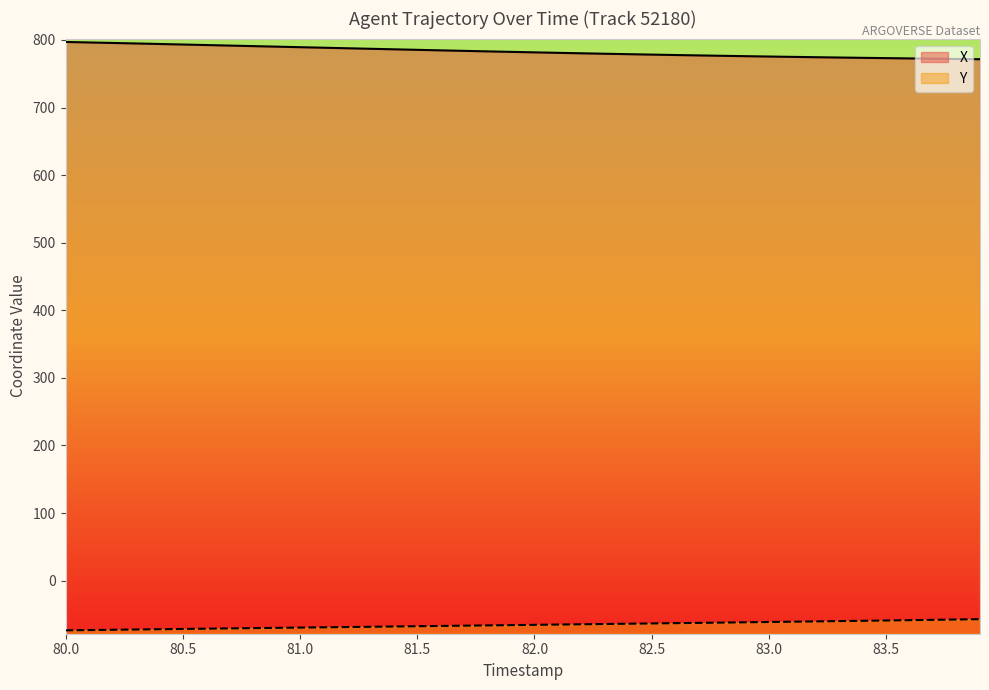

Reading right to left, extract all data points from this chart.

X: 83.9=771.5	83.8=771.9	83.7=772.3	83.6=772.7	83.5=773.1	83.4=773.6	83.3=774.0	83.2=774.5	83.1=775.0	83.0=775.5	82.9=776.0	82.8=776.6	82.7=777.2	82.6=777.7	82.5=778.4	82.4=779.0	82.3=779.6	82.2=780.3	82.1=781.0	82.0=781.7	81.9=782.4	81.8=783.1	81.7=783.9	81.6=784.6	81.5=785.4	81.4=786.2	81.3=787.0	81.2=787.8	81.1=788.5	81.0=789.3	80.9=790.1	80.8=790.9	80.7=791.7	80.6=792.5	80.5=793.3	80.4=794.1	80.3=794.8	80.2=795.6	80.1=796.3	80.0=797.1
Y: 83.9=-57.0	83.8=-57.5	83.7=-58.0	83.6=-58.5	83.5=-59.0	83.4=-59.5	83.3=-59.9	83.2=-60.4	83.1=-60.8	83.0=-61.2	82.9=-61.7	82.8=-62.1	82.7=-62.5	82.6=-62.9	82.5=-63.4	82.4=-63.8	82.3=-64.2	82.2=-64.6	82.1=-65.0	82.0=-65.4	81.9=-65.8	81.8=-66.3	81.7=-66.7	81.6=-67.1	81.5=-67.5	81.4=-67.9	81.3=-68.3	81.2=-68.7	81.1=-69.1	81.0=-69.5	80.9=-69.9	80.8=-70.3	80.7=-70.7	80.6=-71.1	80.5=-71.5	80.4=-71.9	80.3=-72.3	80.2=-72.7	80.1=-73.2	80.0=-73.6